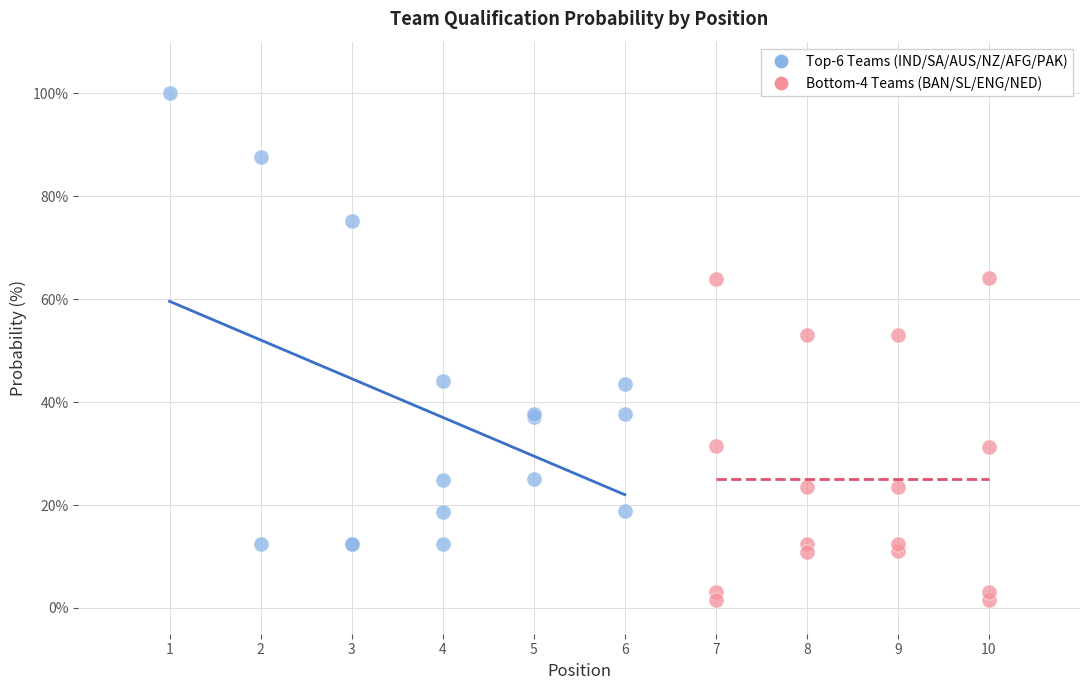

Which series has the widest spread of Y values?

Top-6 Teams (IND/SA/AUS/NZ/AFG/PAK)